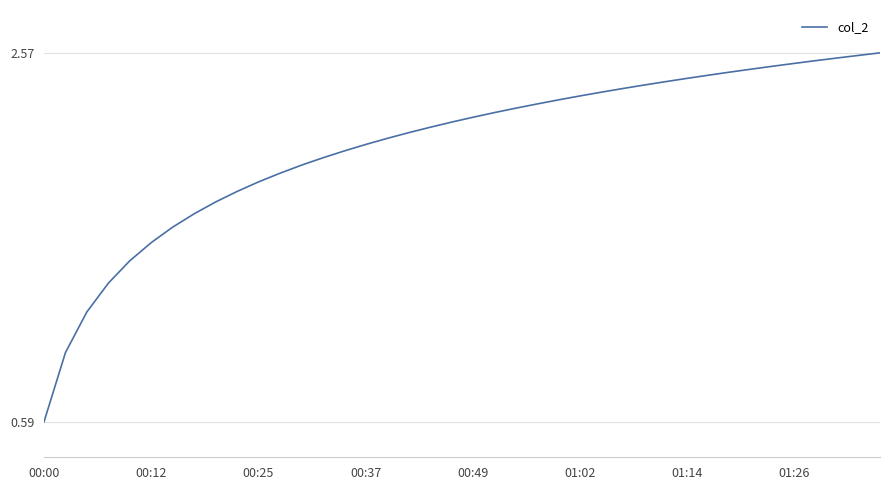

What is the minimum value shown in the chart?

0.6